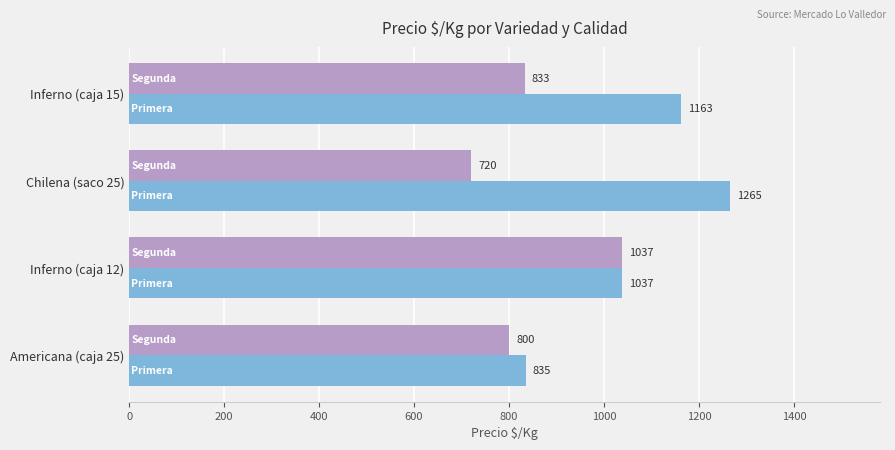

What is the difference between the highest and lowest values at Inferno (caja 15)?

330